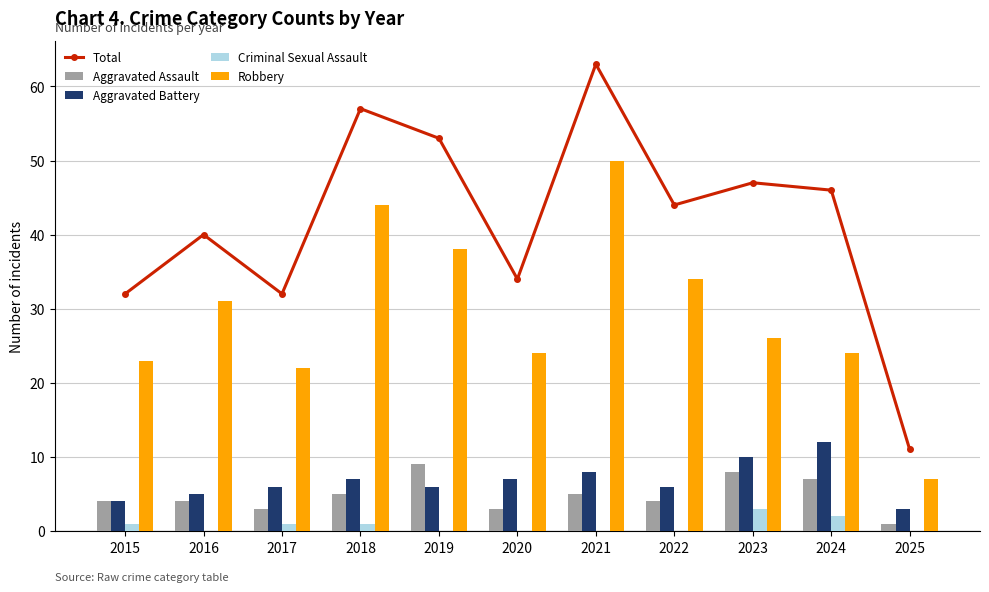

How many values in the Aggravated Assault series are below 4?

3